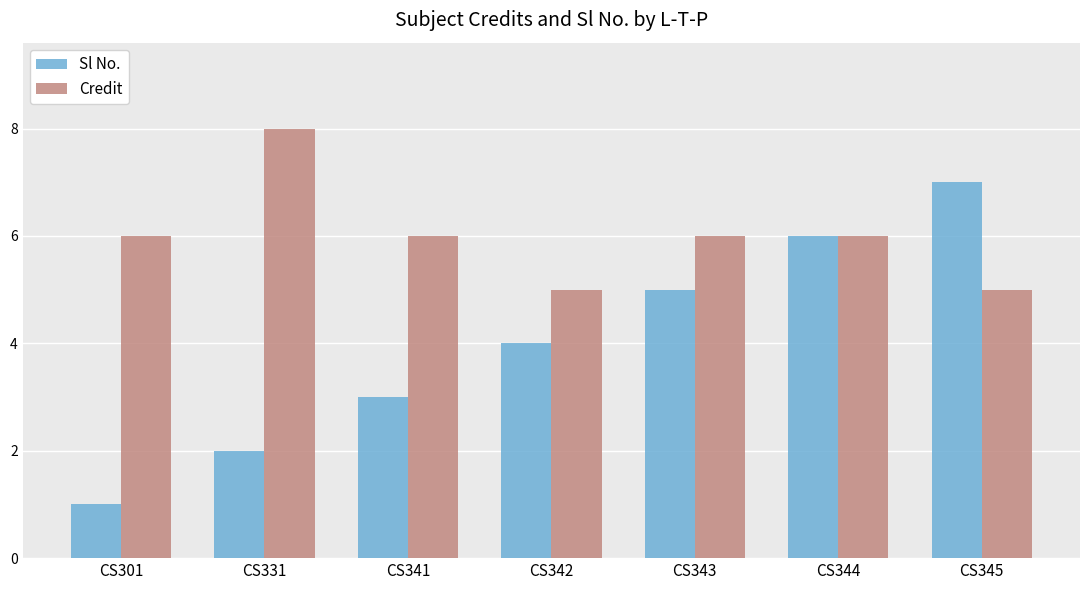

What is the value of the Credit bar at the 2nd from the left?

8